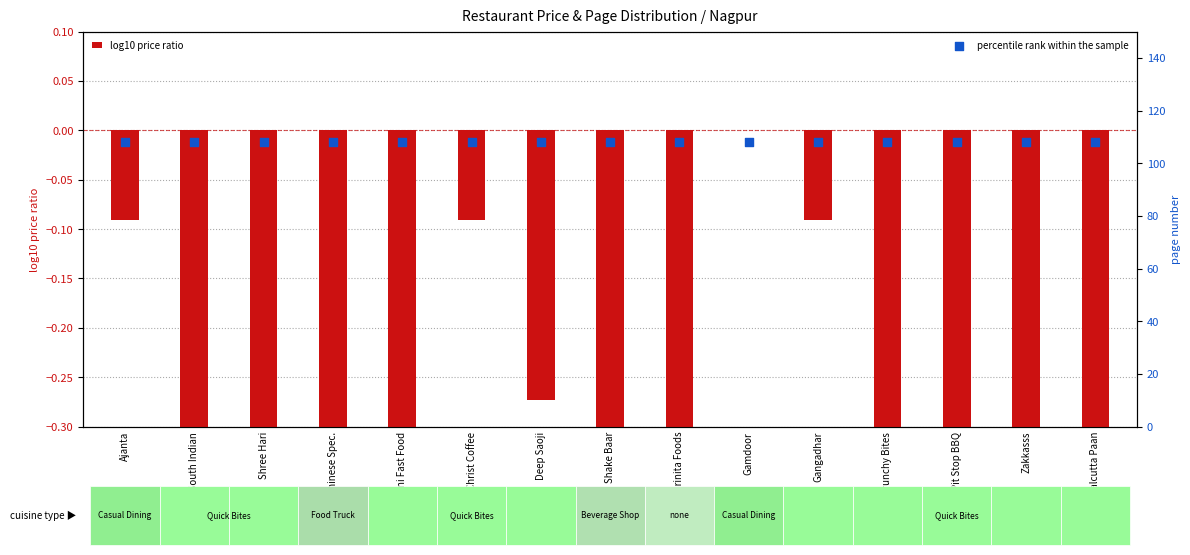

Which series reaches the maximum Y coordinate?

percentile rank within the sample